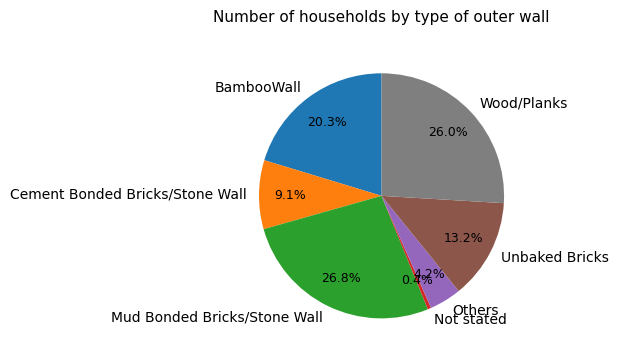

To the nearest percent, what is the average slice percentage?

14%